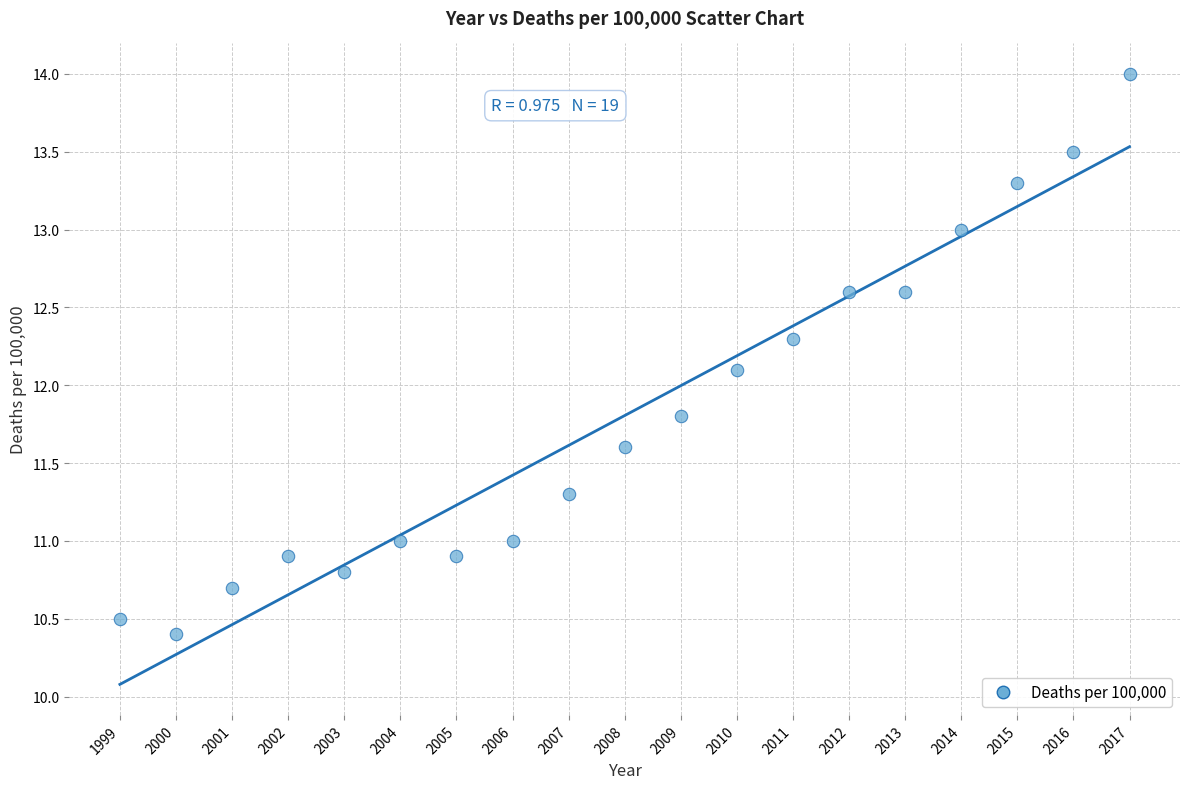

What Y value in the scatter plot is closest to 12?

12.1